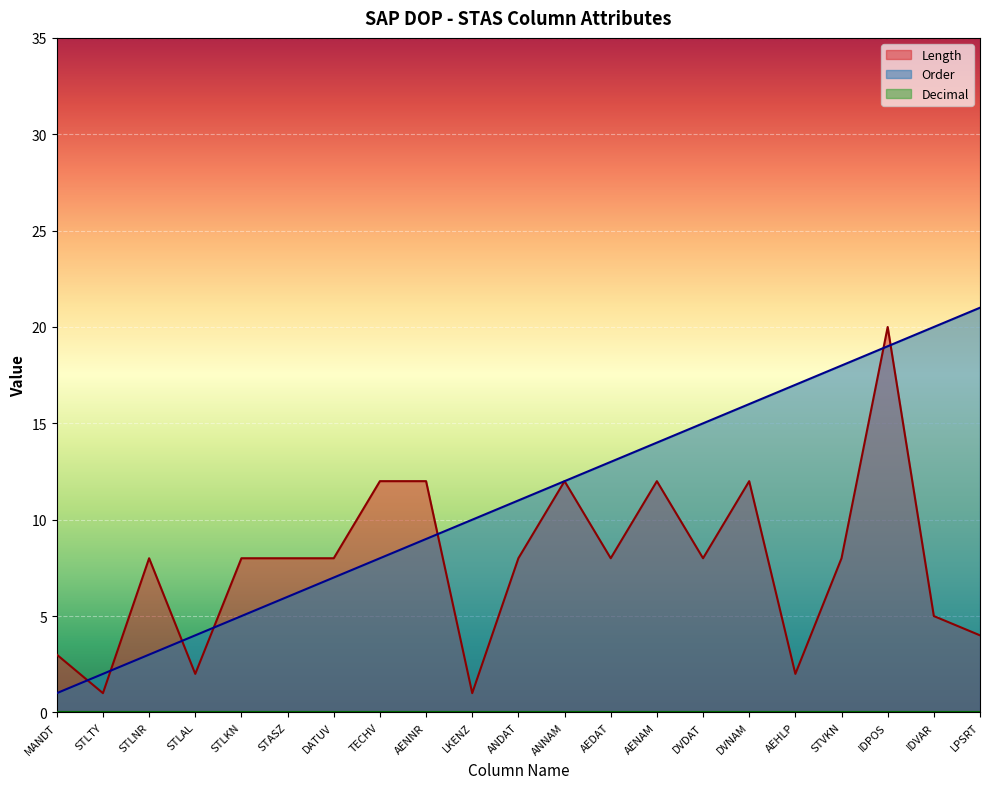

Rank the series at DVDAT from highest to lowest value.

Order, Length